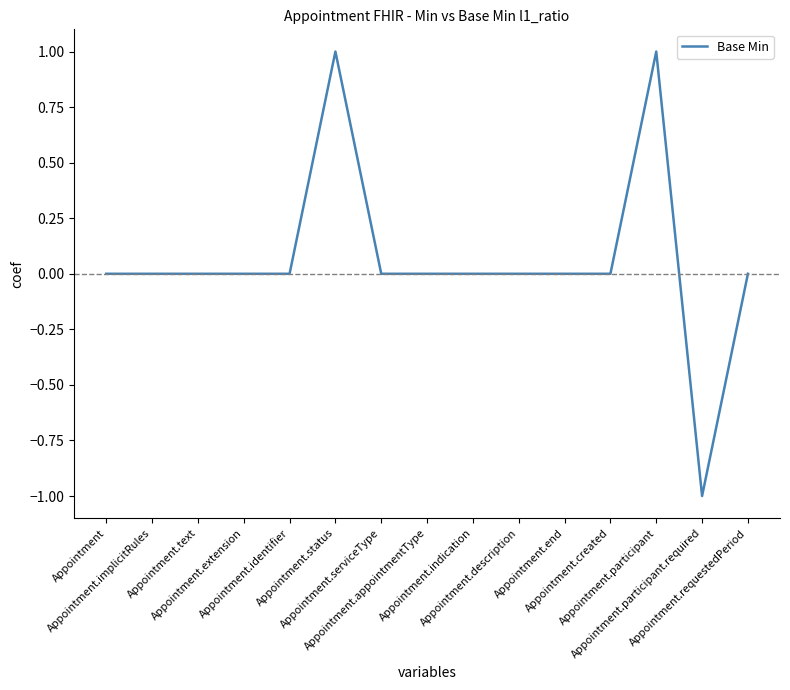

Does the chart display data point markers on the line(s)?

No